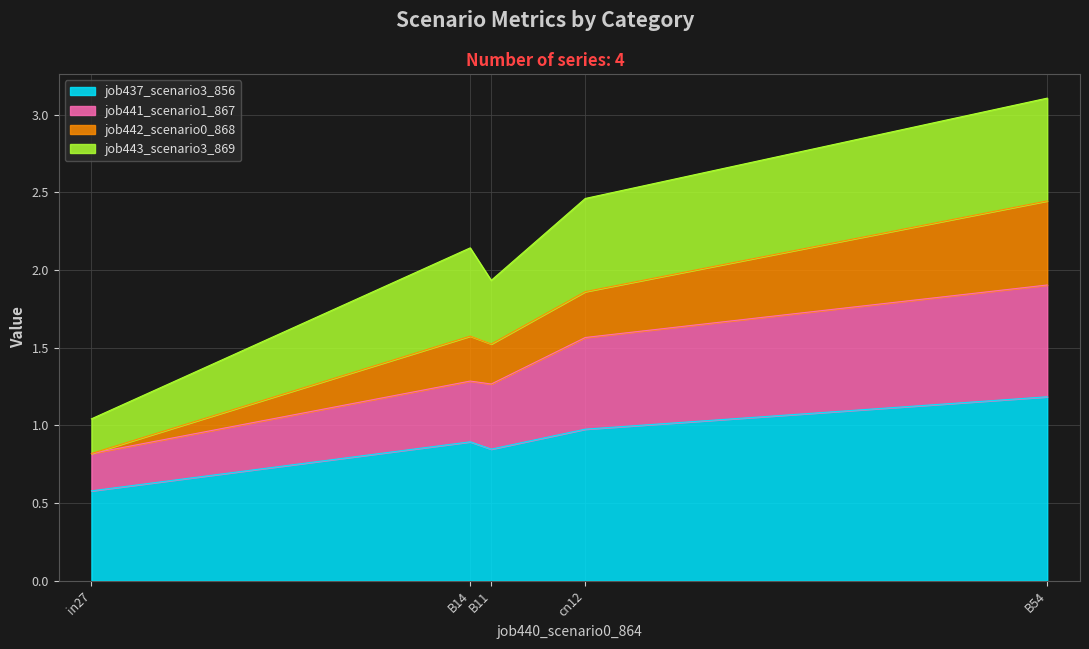

Is it true that job437_scenario3_856 equals 0.4 at cn12?

False